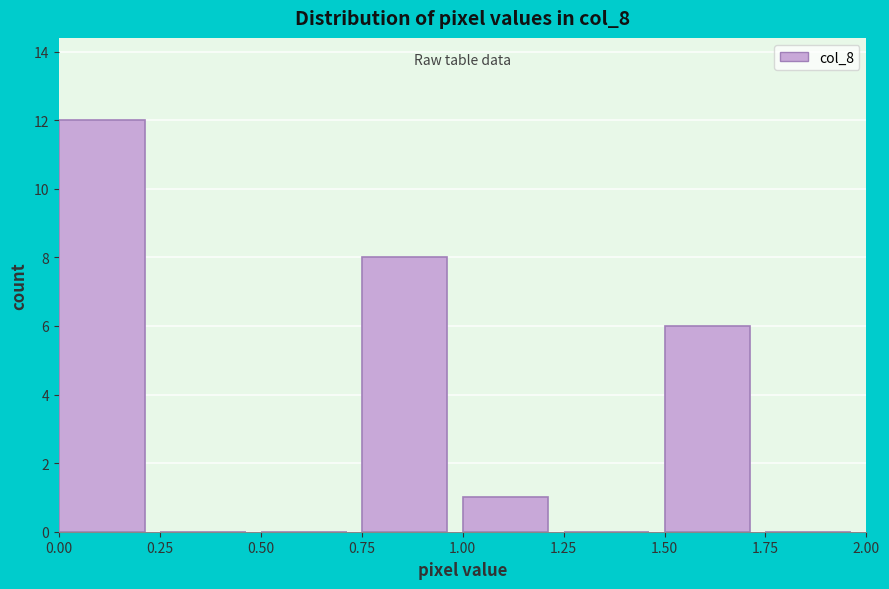

Over which range of the x-axis is the bar tallest?

0.00 to 0.25